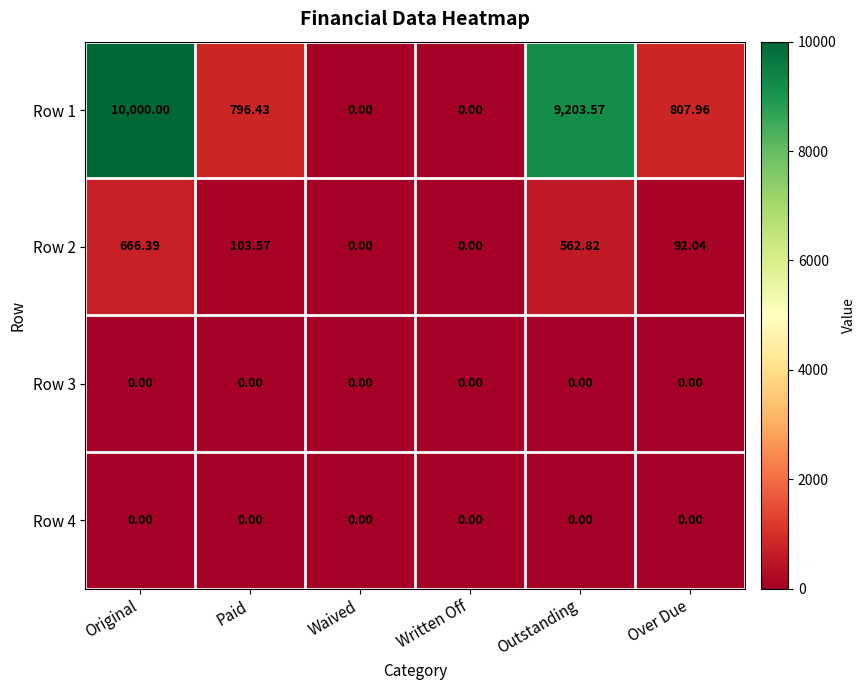

Count the number of categories in the chart.

6